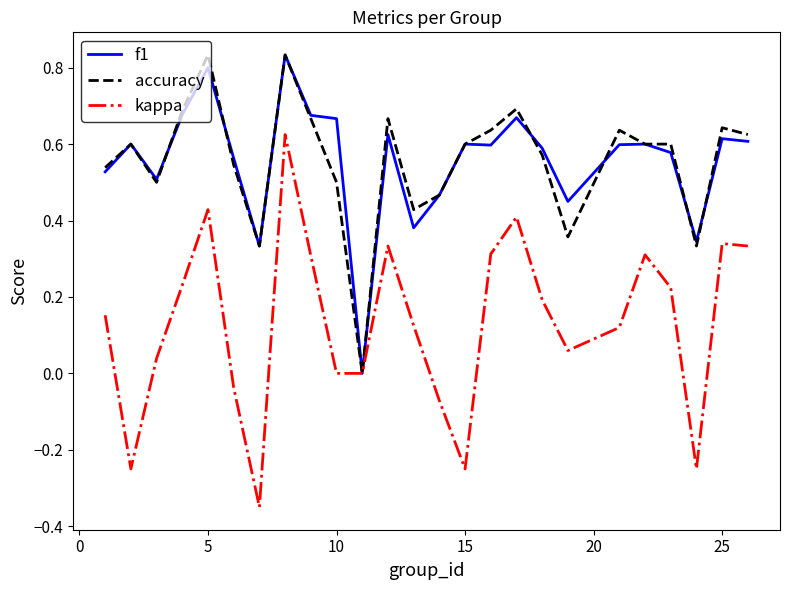

What are all the series names shown in the legend?

f1, accuracy, kappa